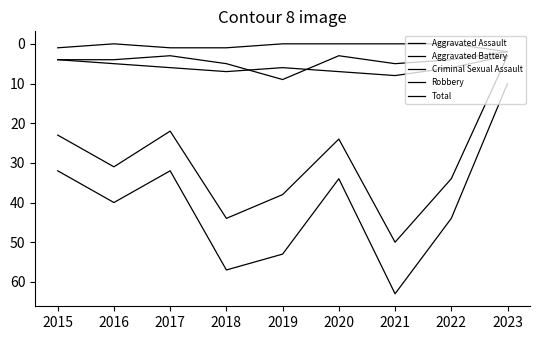

True or false: Aggravated Battery and Aggravated Assault cross at least once.

True